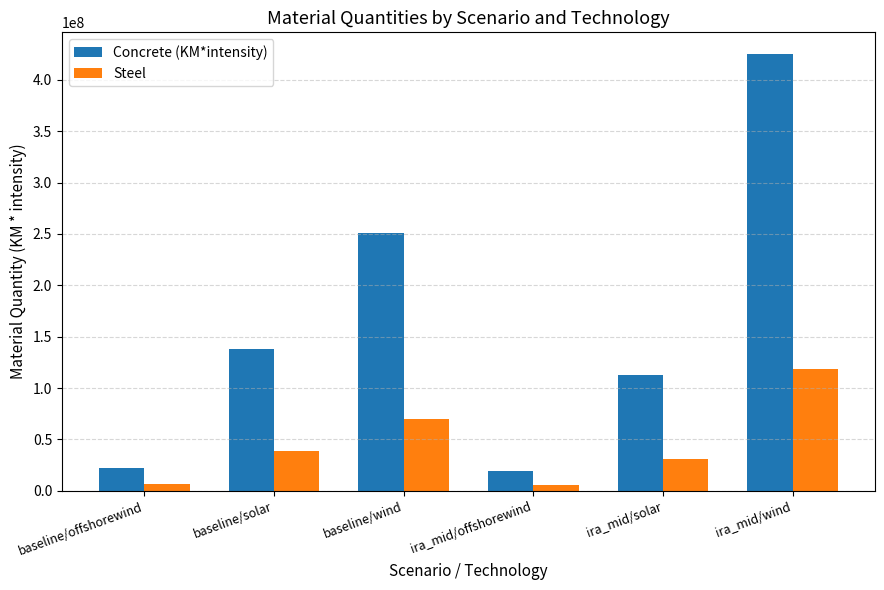

What is the total value across all series at baseline/solar?

176089392.2